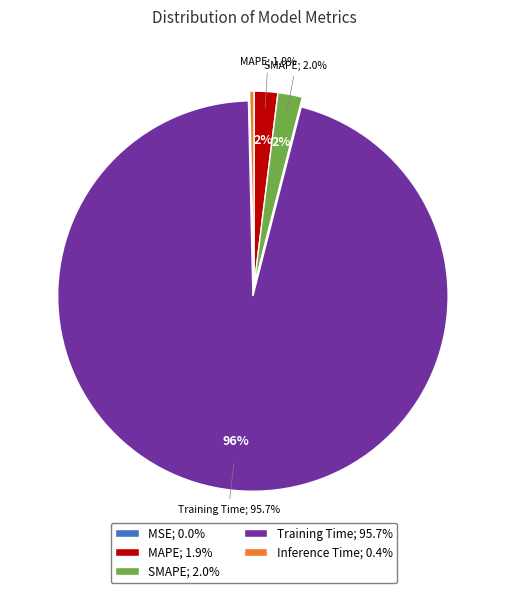

To the nearest percent, what portion does MAPE represent?

2%